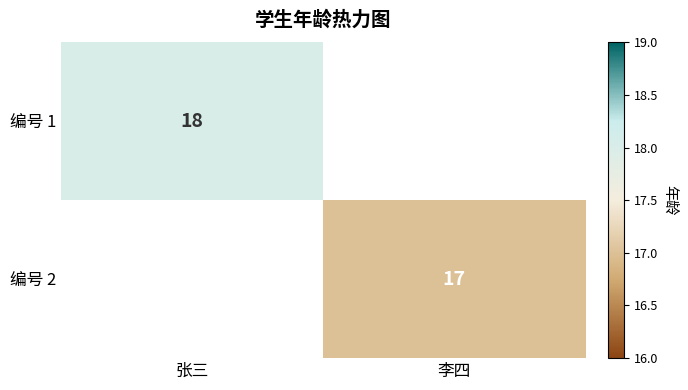

The value of 编号 2 at 李四 is 17. True or false?

True